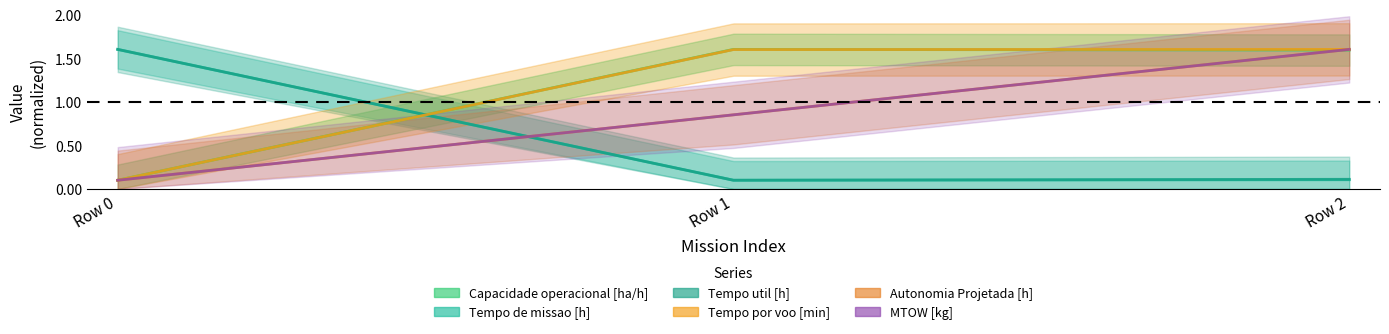

At which label does MTOW [kg] reach its minimum?

Row 0